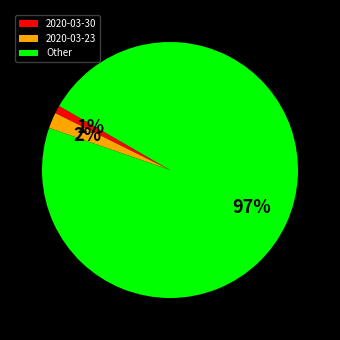

Does 2020-03-23 account for over 50% of the chart?

No